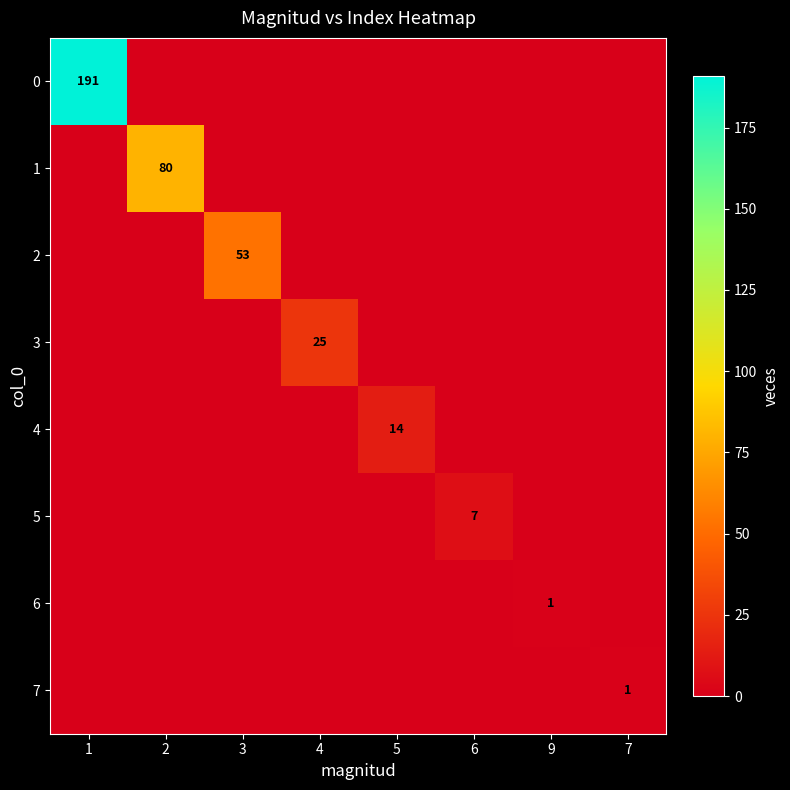

The value of 2 at 3 is 71. True or false?

False